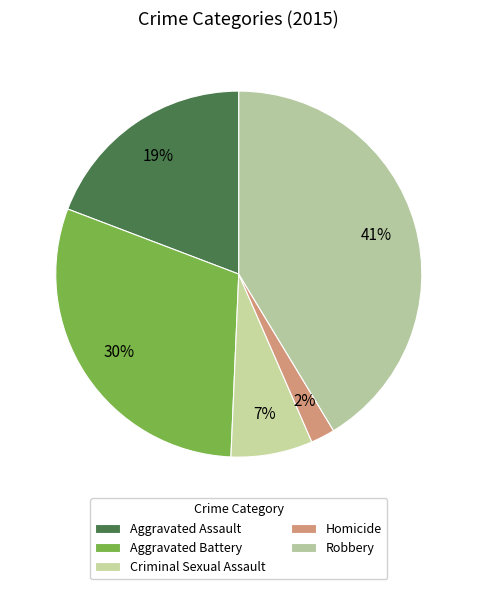

How many slices are in this pie chart?

5